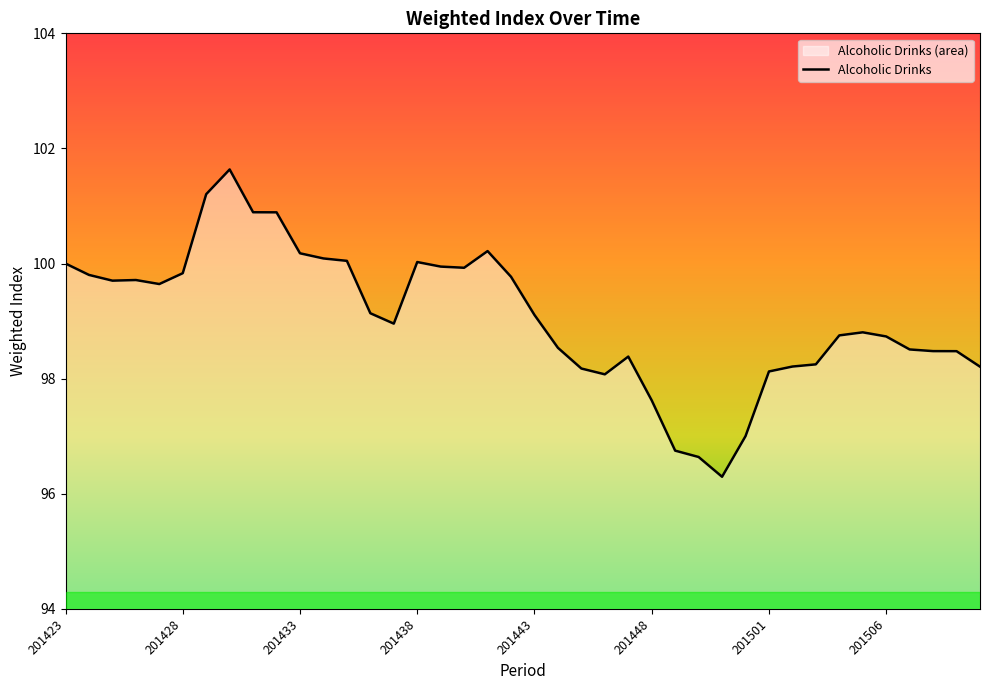

At which category does the data reach its first local peak?

201426